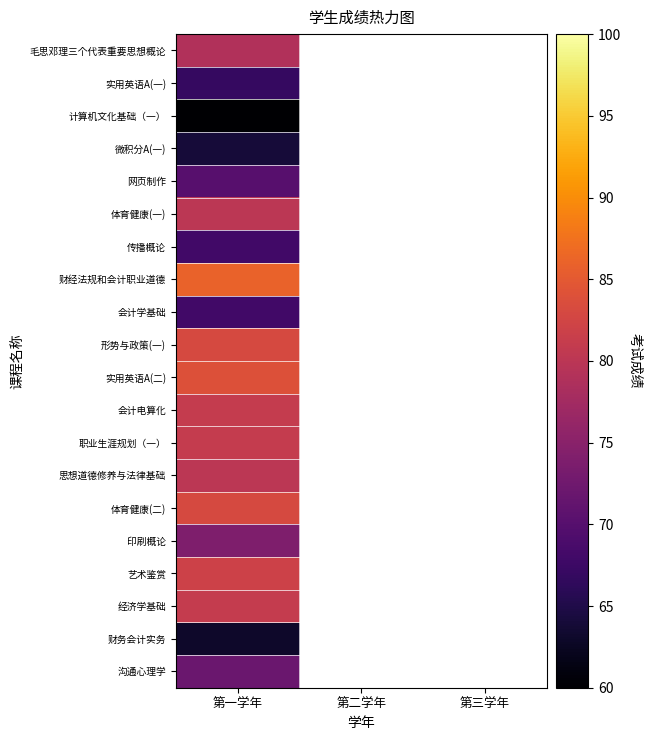

Which label corresponds to the smallest value in the chart?

第一学年